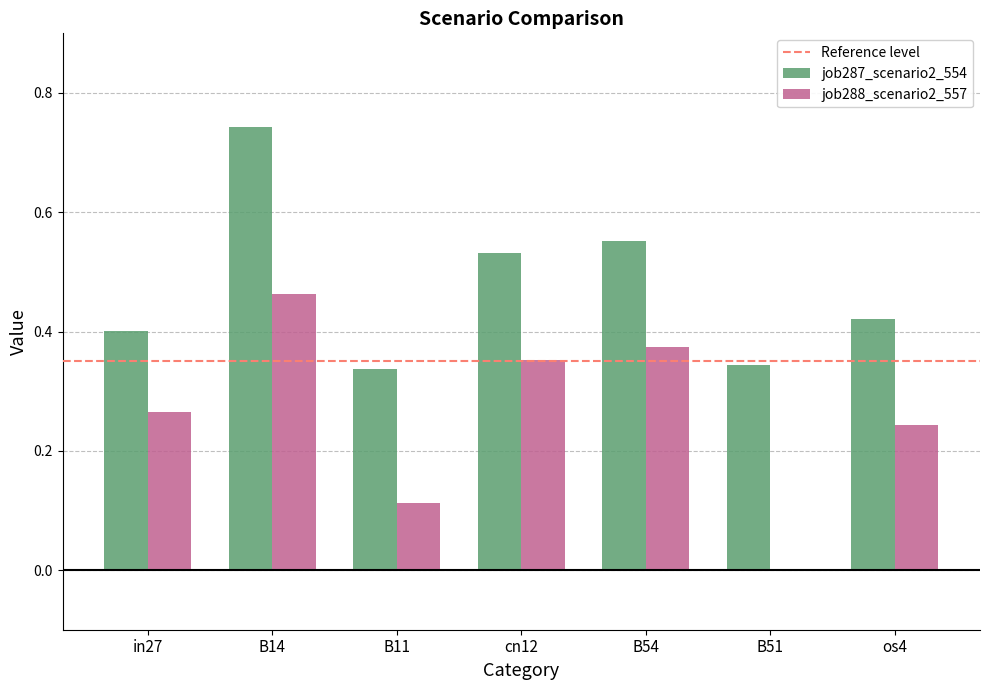

Which series has the largest total across all categories?

job287_scenario2_554